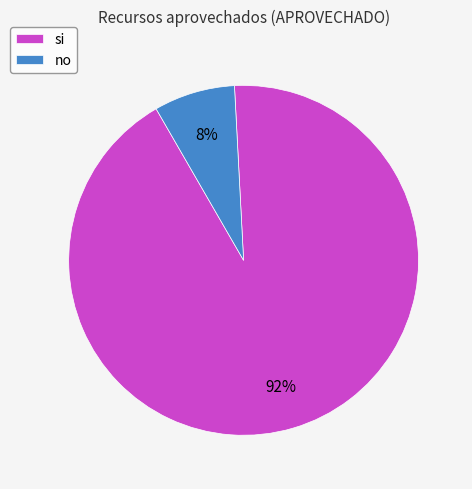

To the nearest percent, what is the combined percentage of no and si?

100%